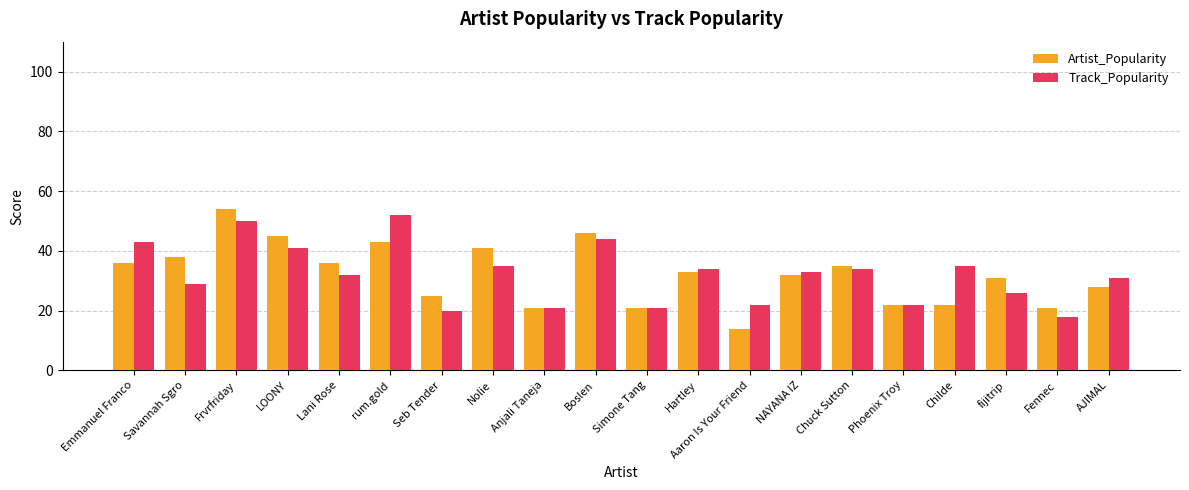

At which category is the sum across all series the highest?

Frvrfriday